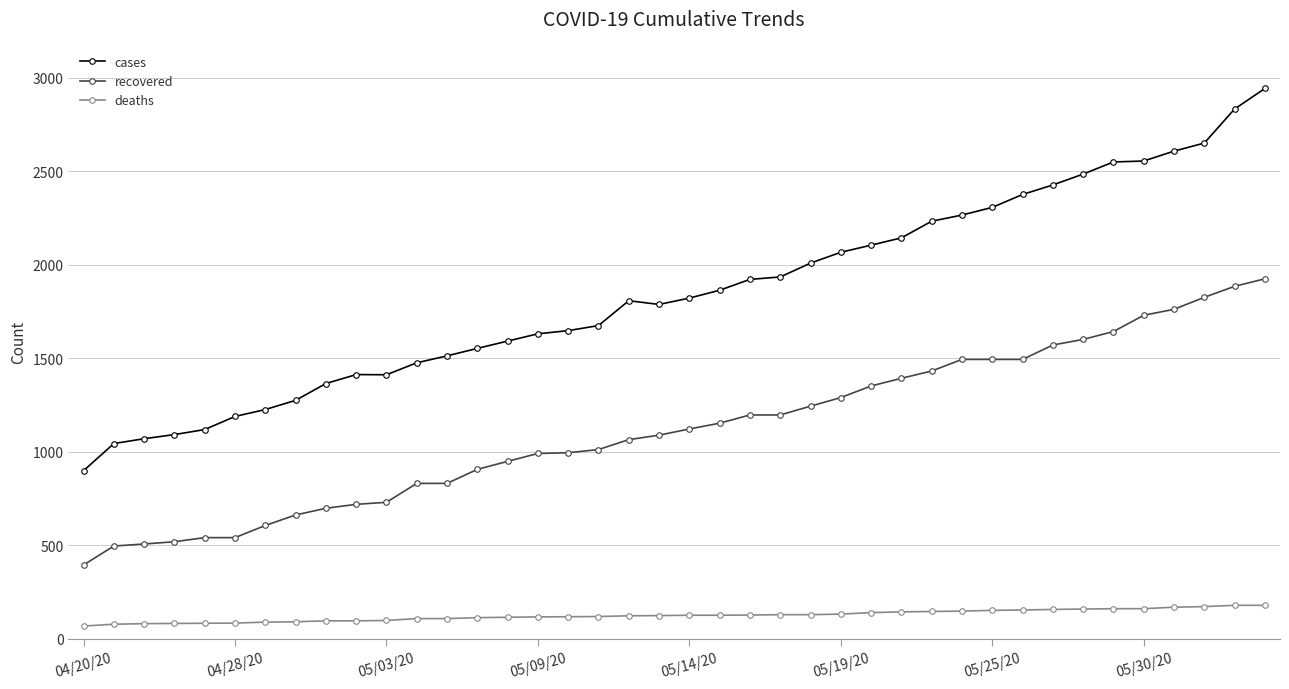

What is the value of the deaths point at the 34th from the left?

159